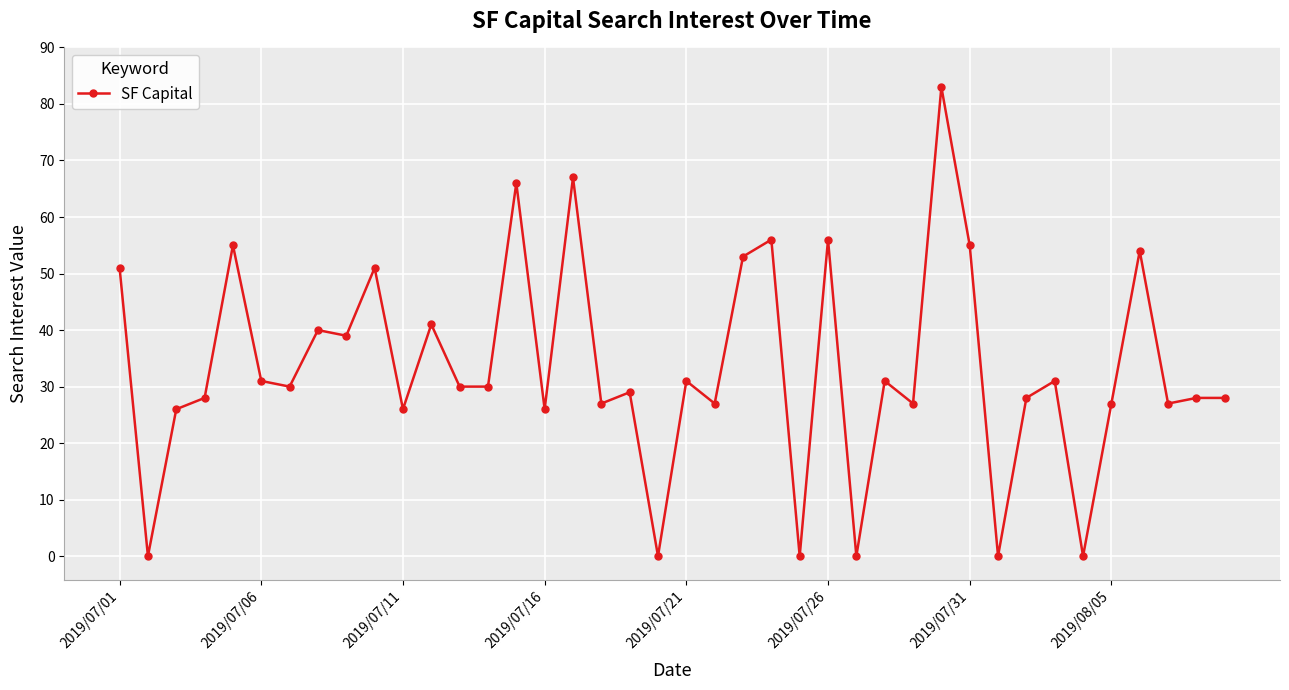

What is the greatest value displayed?

83